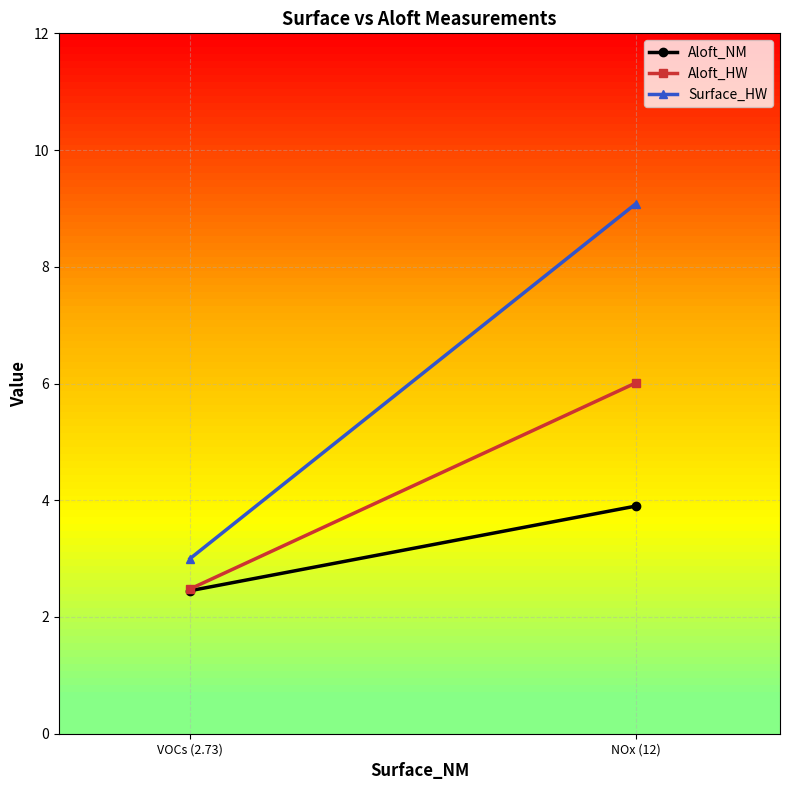

What is the label of the 2nd point from the left?

VOCs (2.73)